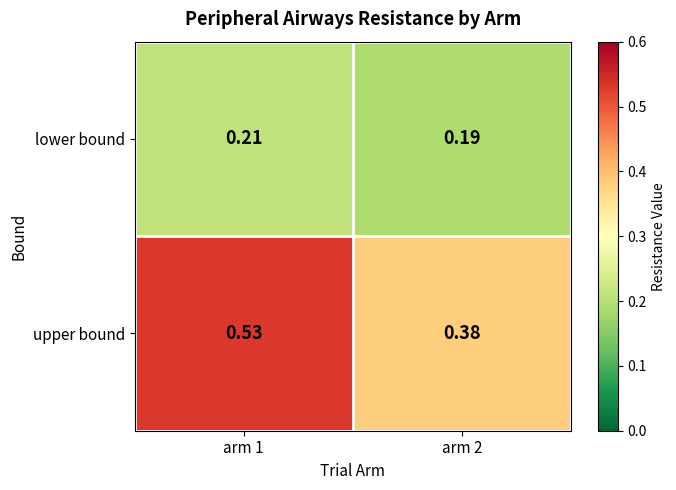

Rank the series at arm 2 from lowest to highest value.

lower bound, upper bound